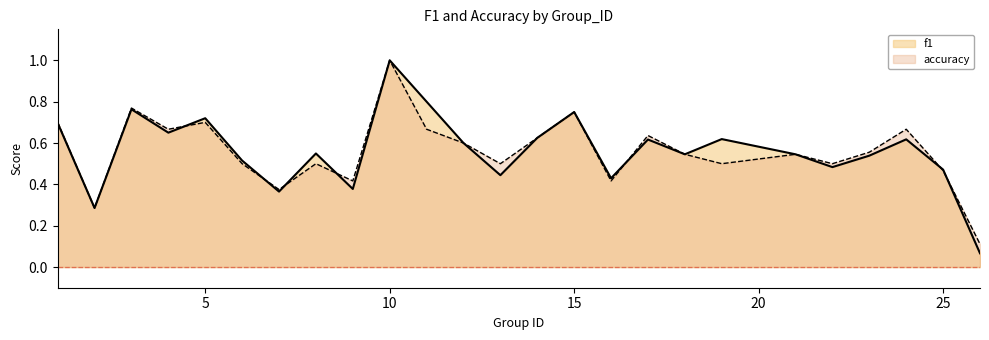

What is the value of the f1 point at the 20th from the left?

0.5